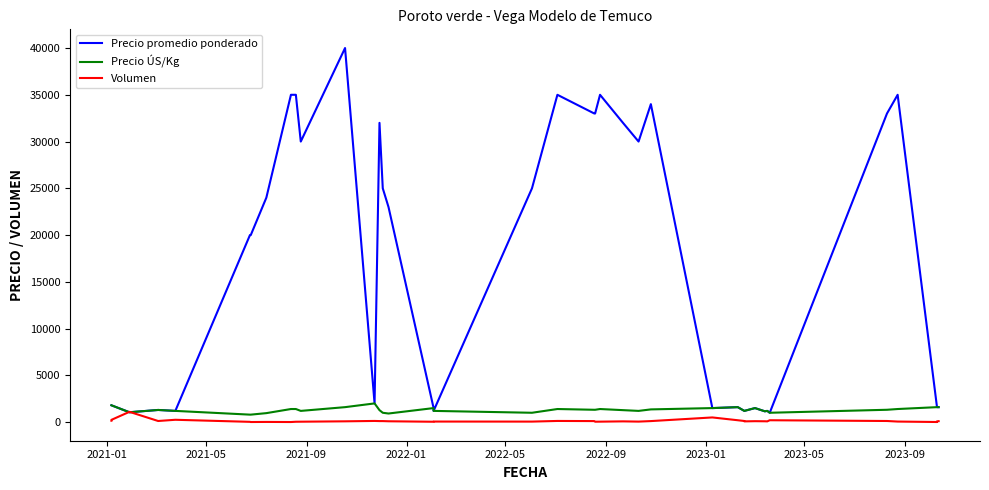

Which series has the widest spread of values?

Precio promedio ponderado